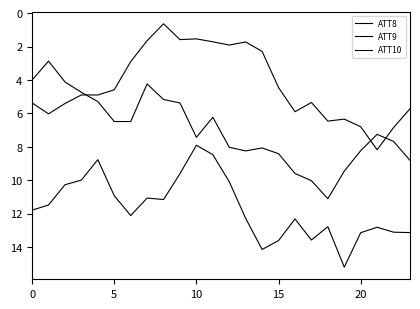

How many lines are shown in the chart?

3